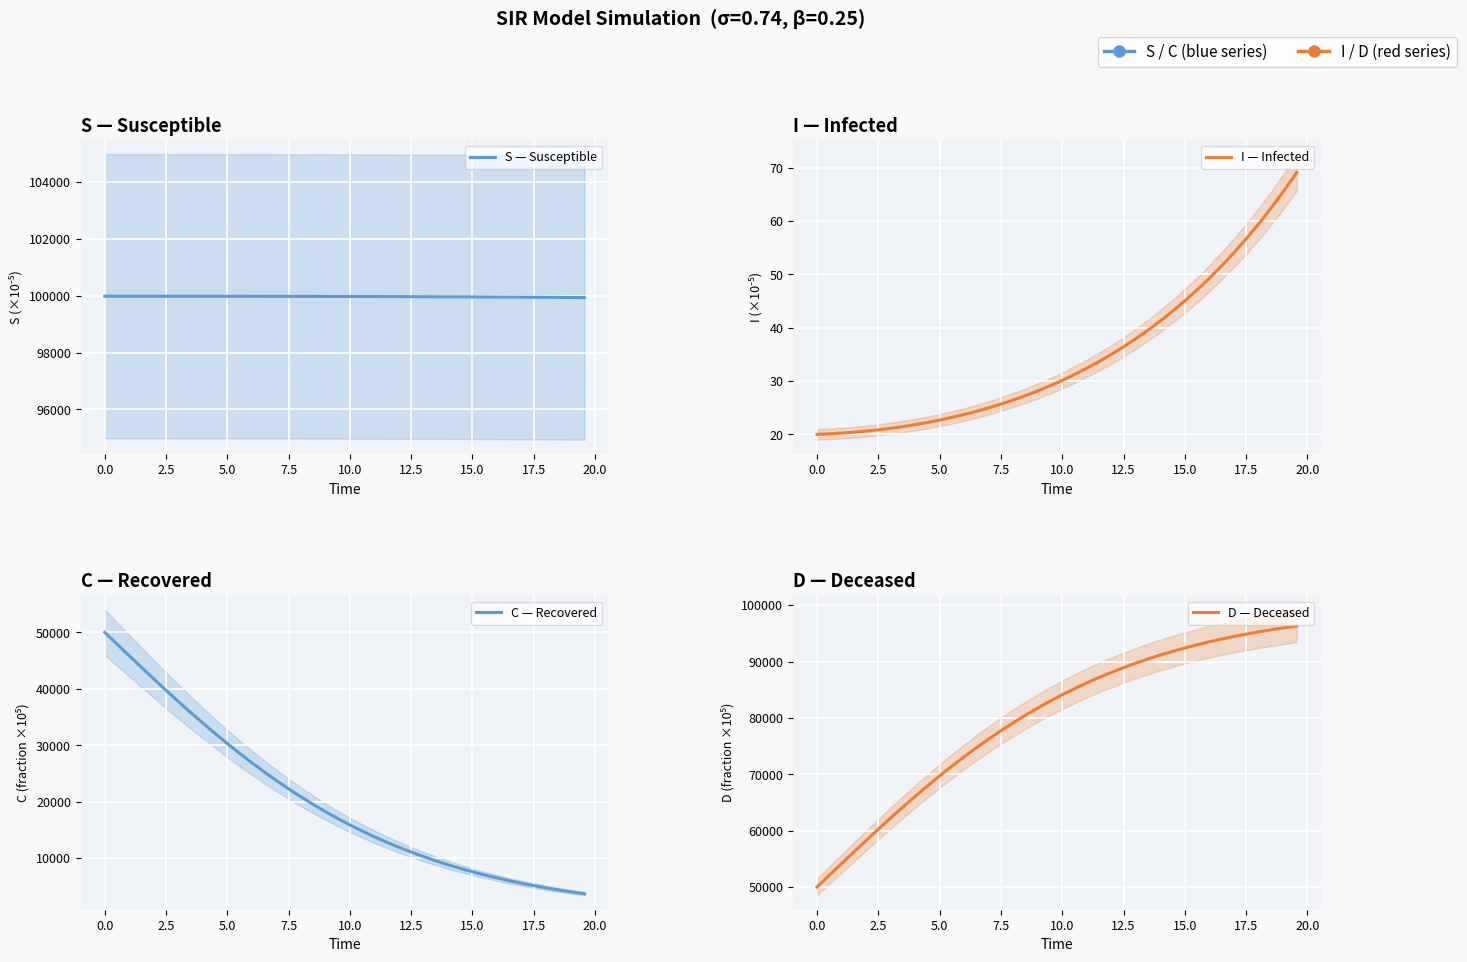

True or false: I — Infected and D — Deceased intersect in this chart.

False